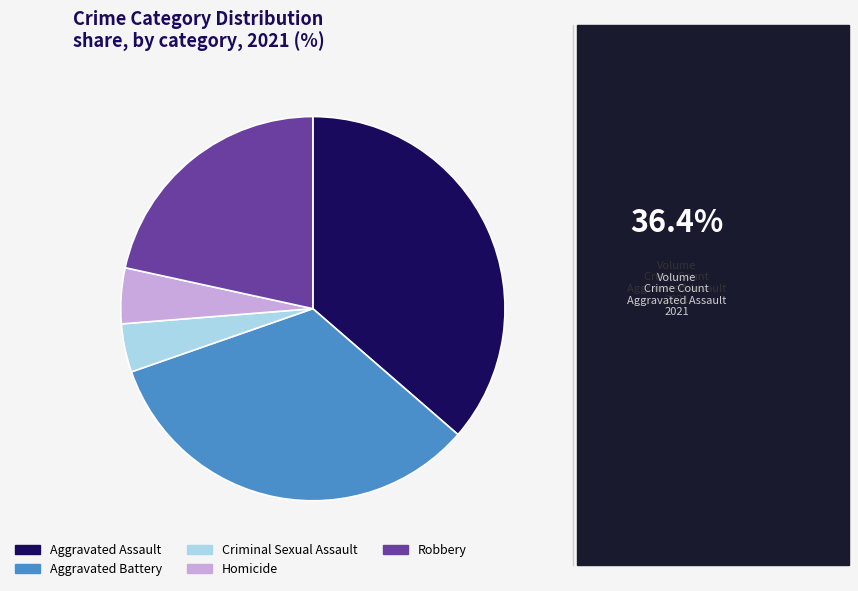

Between Aggravated Assault and Robbery, which is larger?

Aggravated Assault